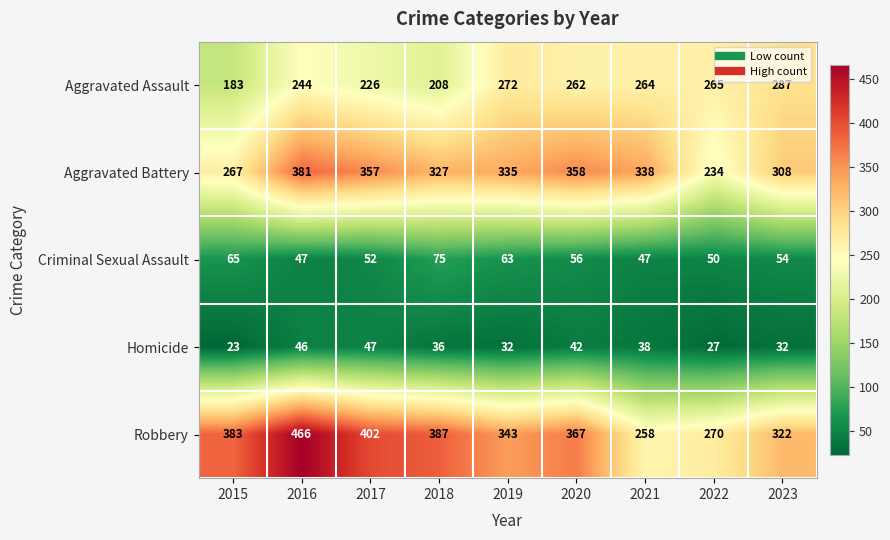

What is the total value across all series at 2015?

921